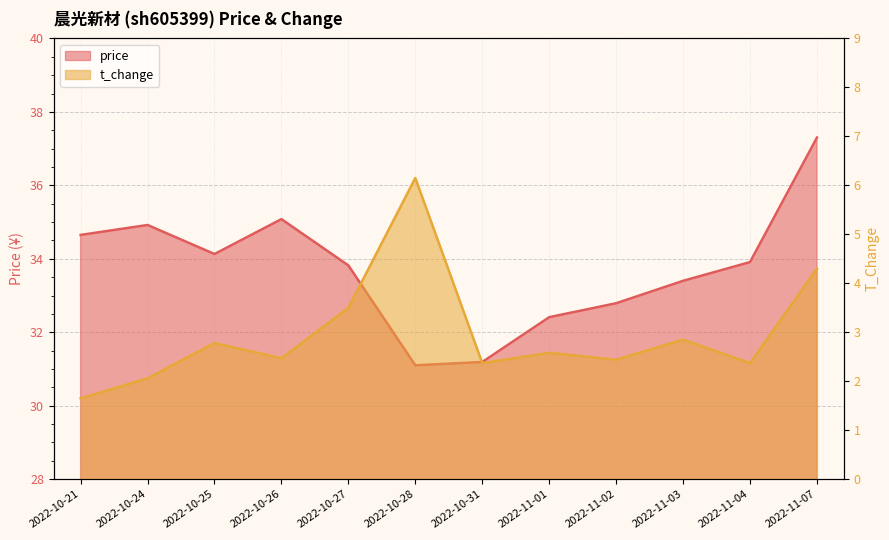

What is the difference between the t_change values at 2022-11-04 and 2022-11-07?

1.9